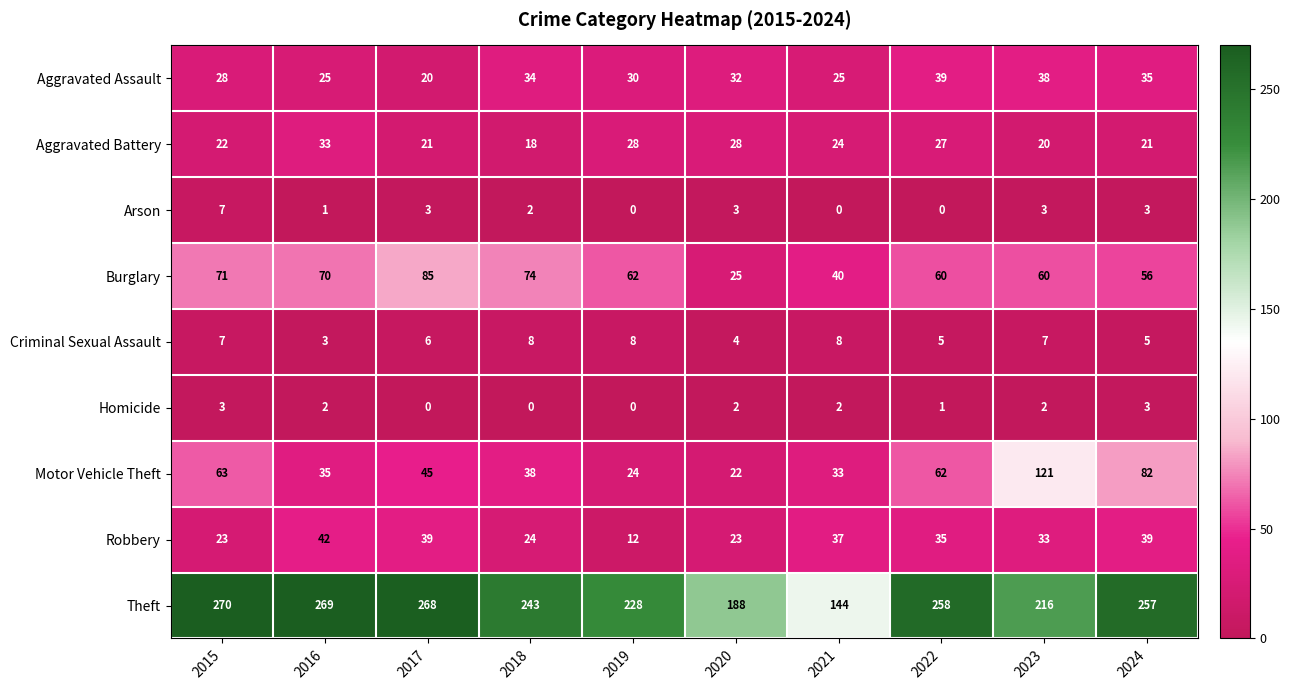

At how many categories does at least one series exceed 164?

9